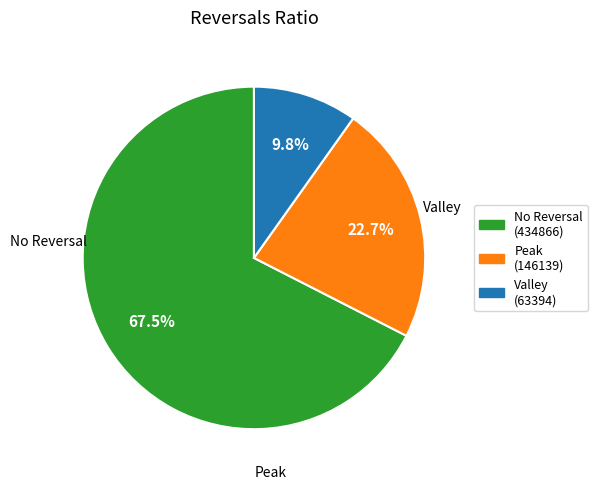

Which category accounts for the majority?

No Reversal (434866)